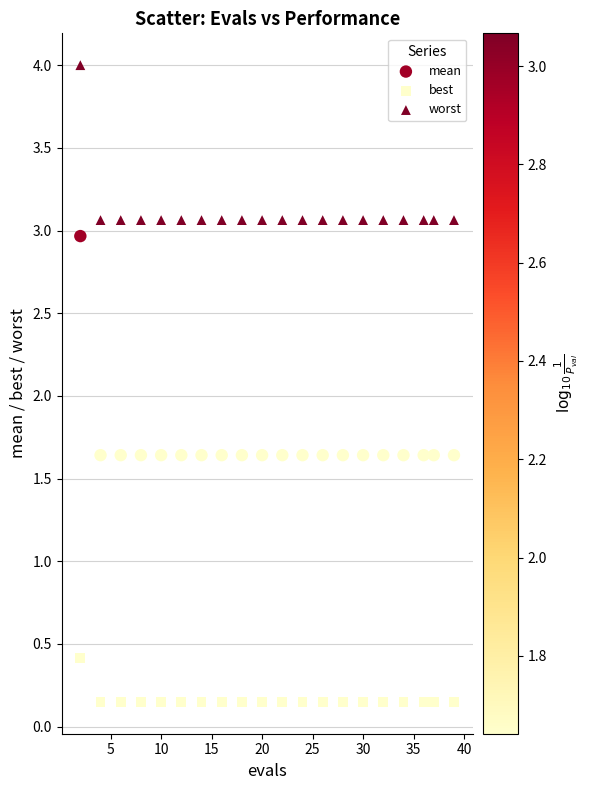

Which series has the widest spread of Y values?

mean